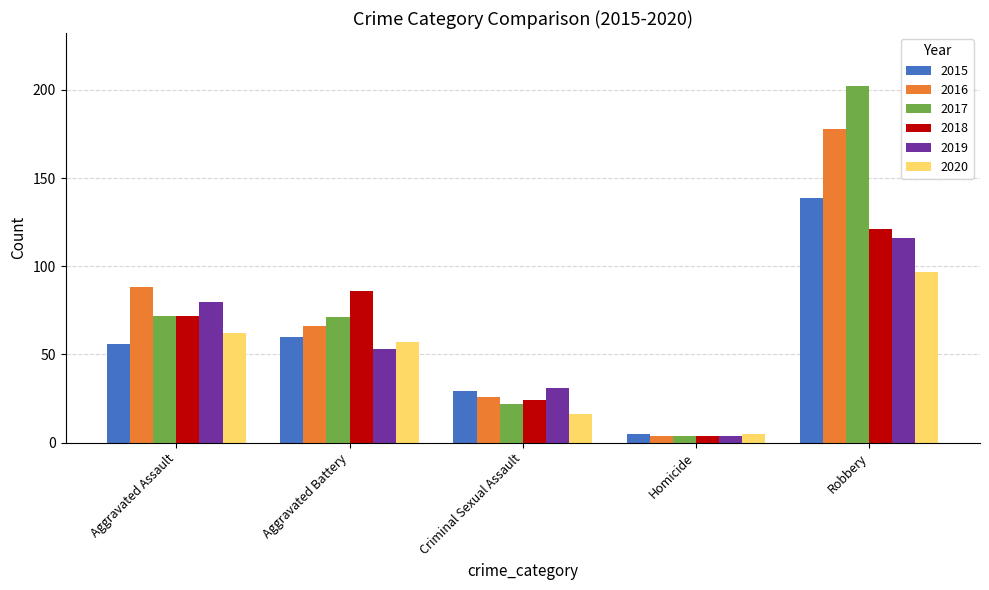

True or false: 2016 has a value of 66 at Aggravated Battery.

True